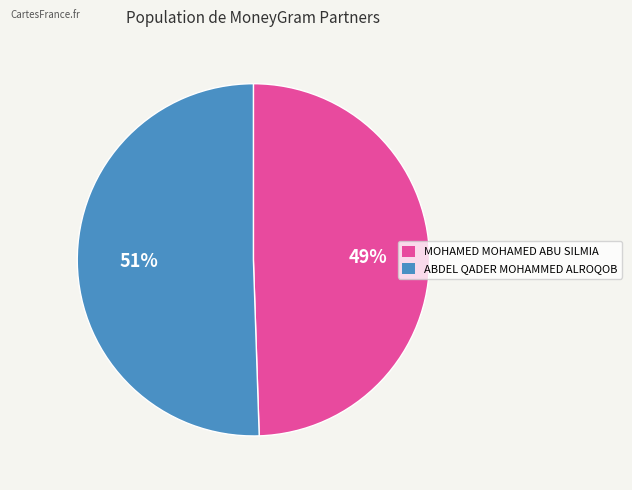

Is there a majority slice in this chart?

Yes